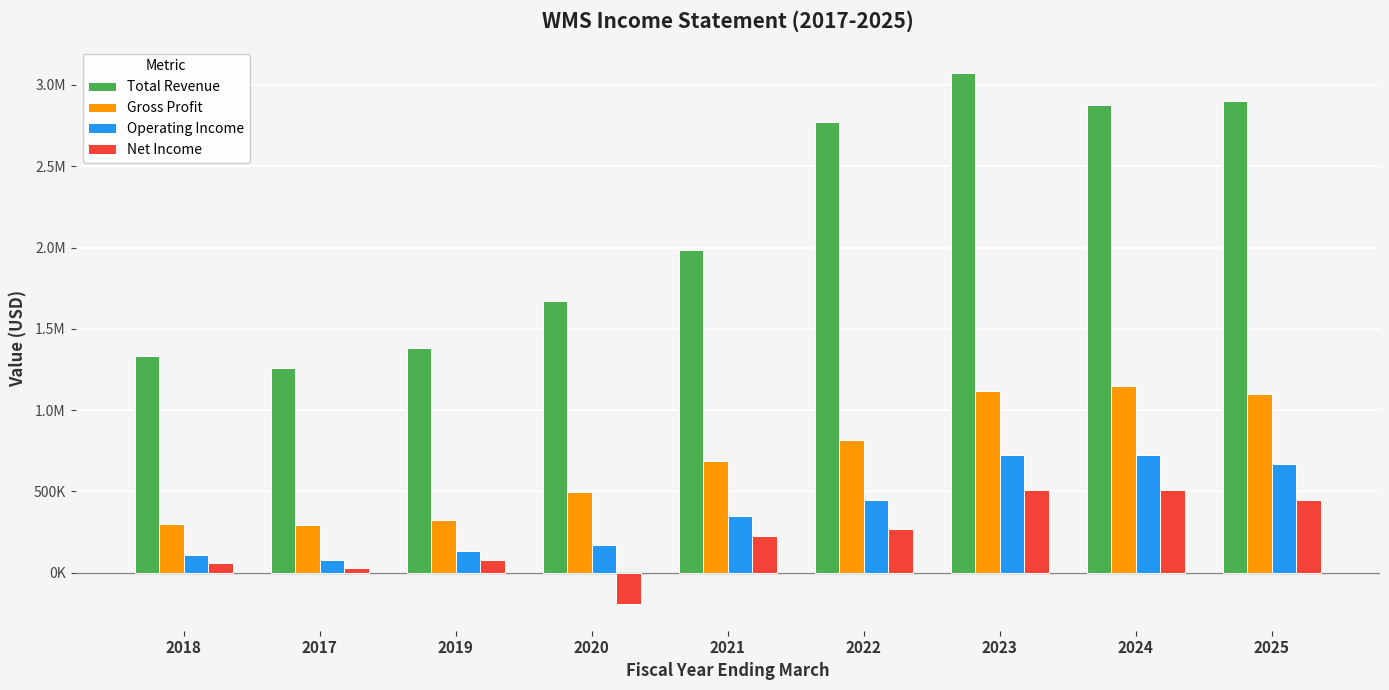

What are all the series names shown in the legend?

Total Revenue, Gross Profit, Operating Income, Net Income